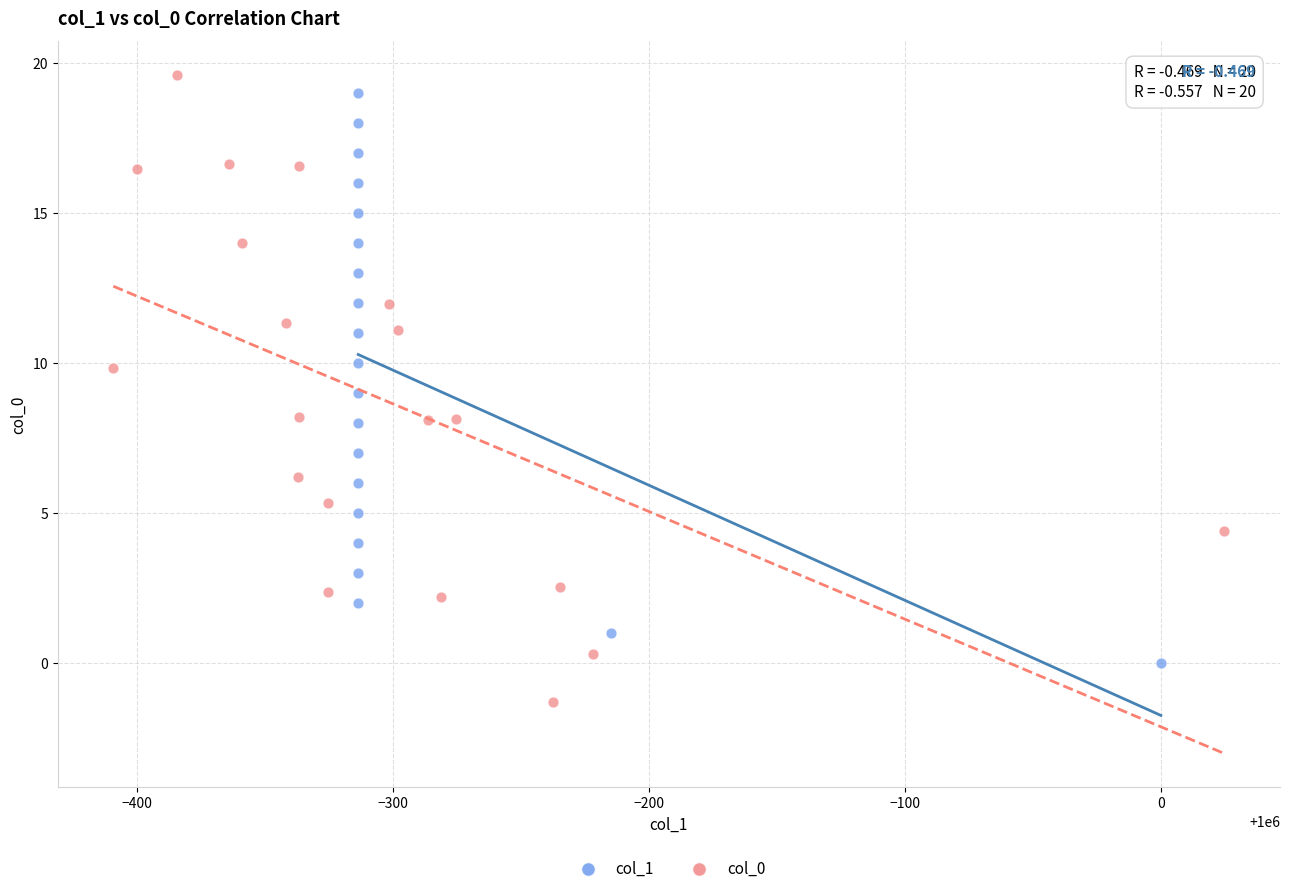

Which series has the widest spread of Y values?

col_0